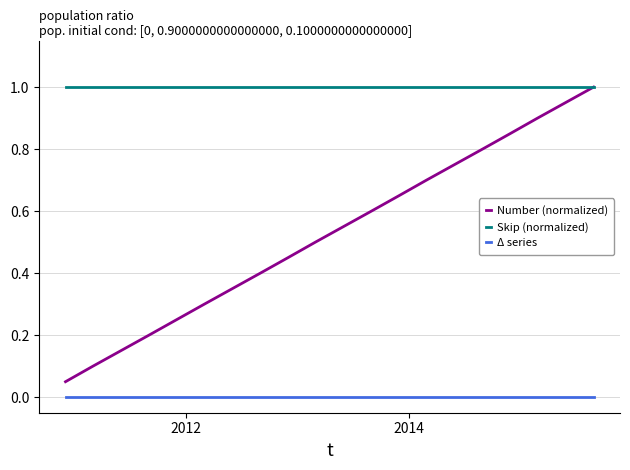

True or false: Δ series and Skip (normalized) intersect in this chart.

False